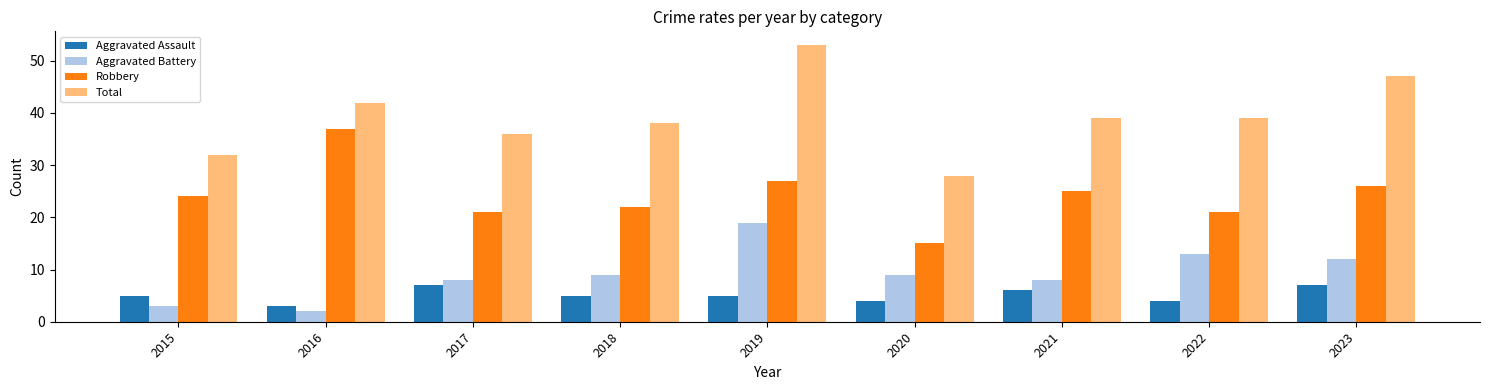

Is it true that Aggravated Battery equals 4 at 2018?

False